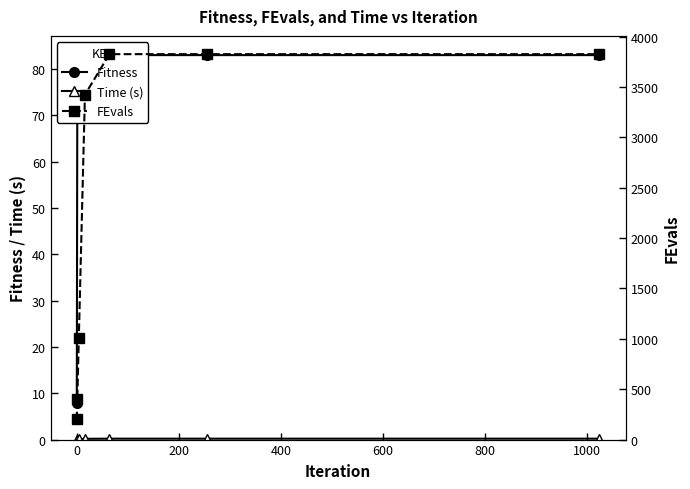

True or false: FEvals and Time (s) intersect in this chart.

False